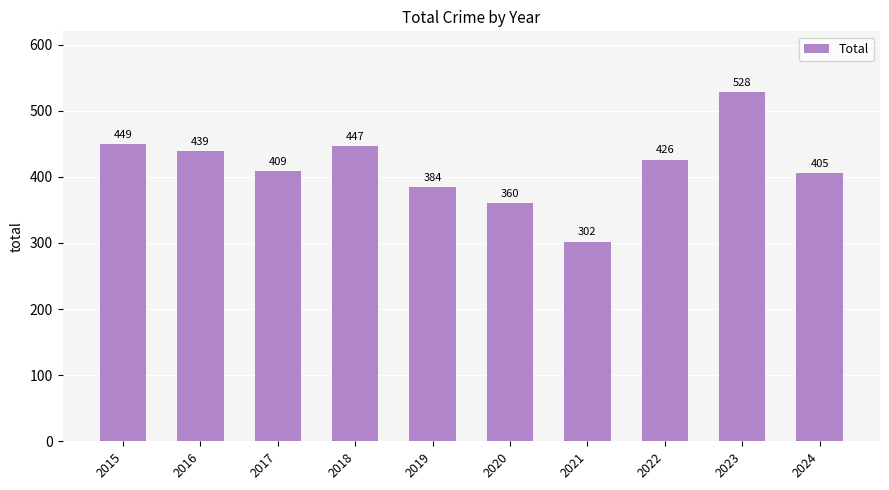

Rank the categories by value from lowest to highest.

2021, 2020, 2019, 2024, 2017, 2022, 2016, 2018, 2015, 2023